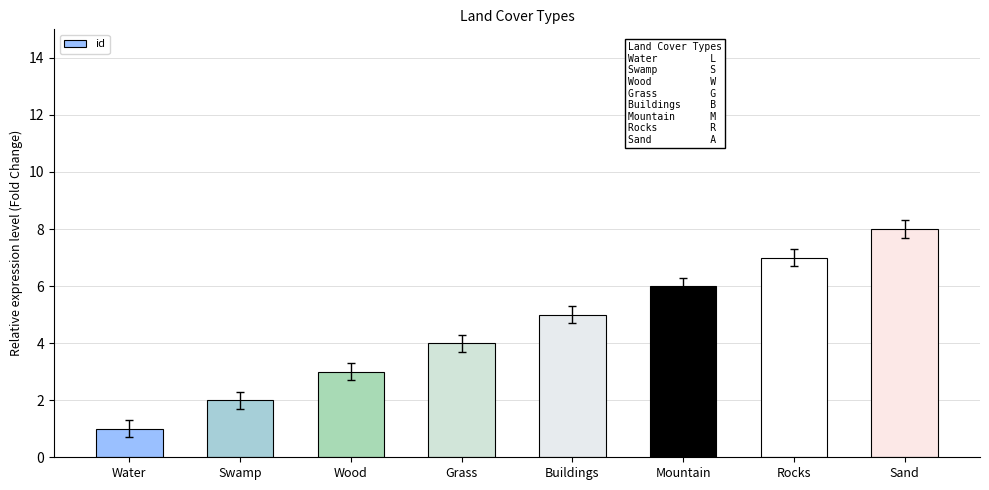

How many bars are there in total?

8